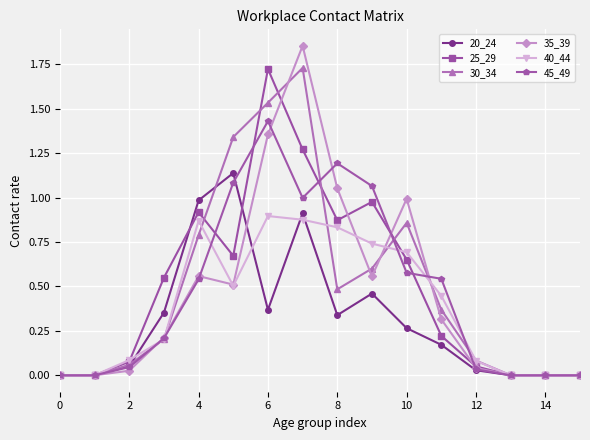

True or false: 45_49 has more than 0 points higher than both neighbors.

True